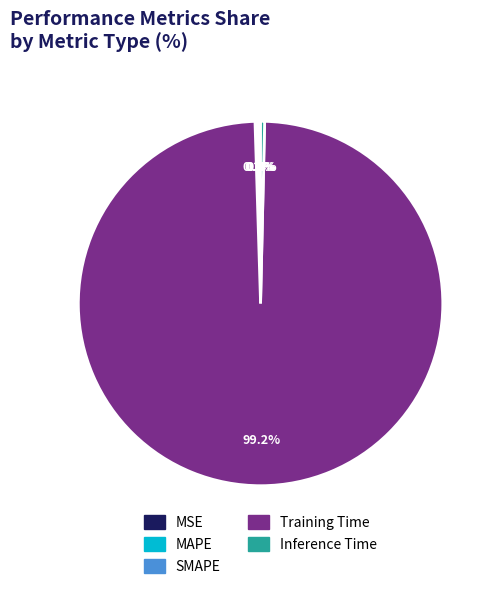

Which slice represents more than half of the pie?

Training Time